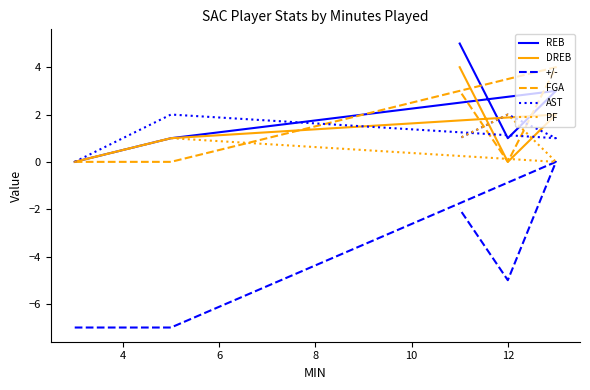

At how many categories does at least one series exceed -3?

5